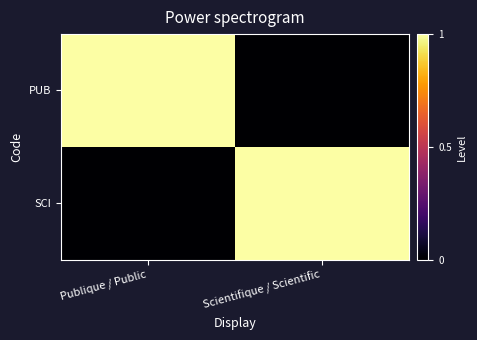

At how many categories does at least one series exceed 0?

2